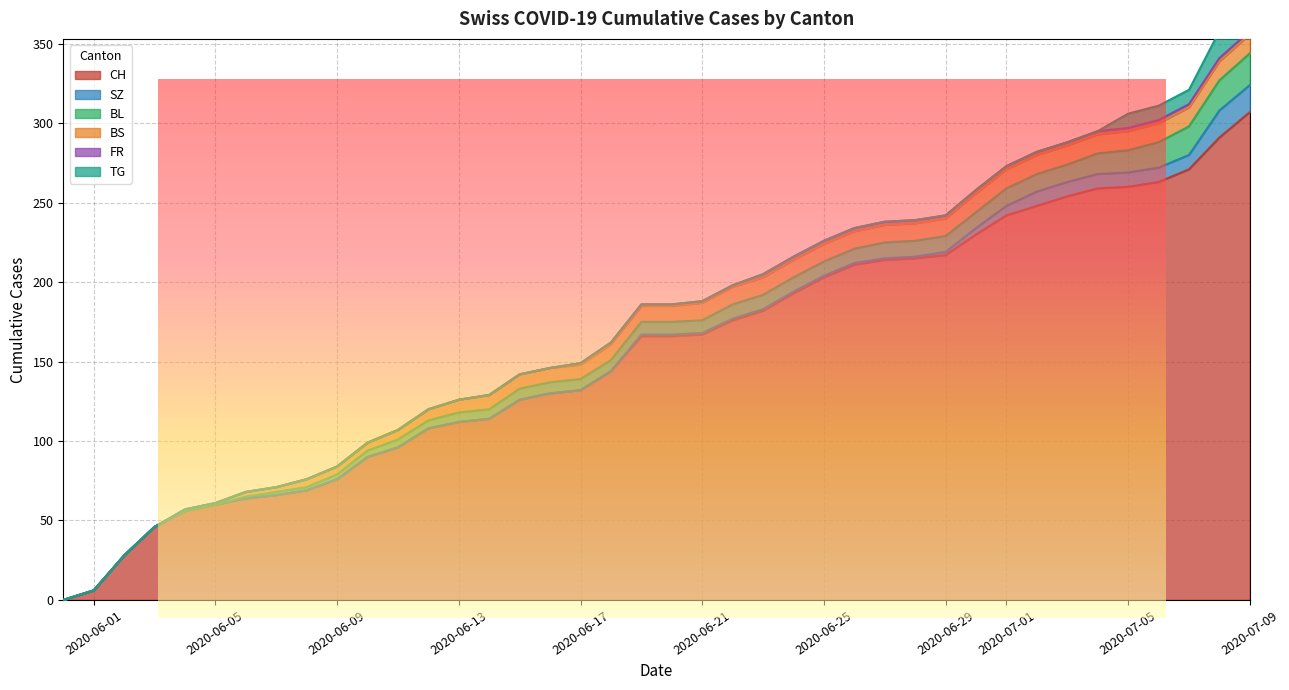

What is the difference between the highest and lowest values at 2020-07-05?

258